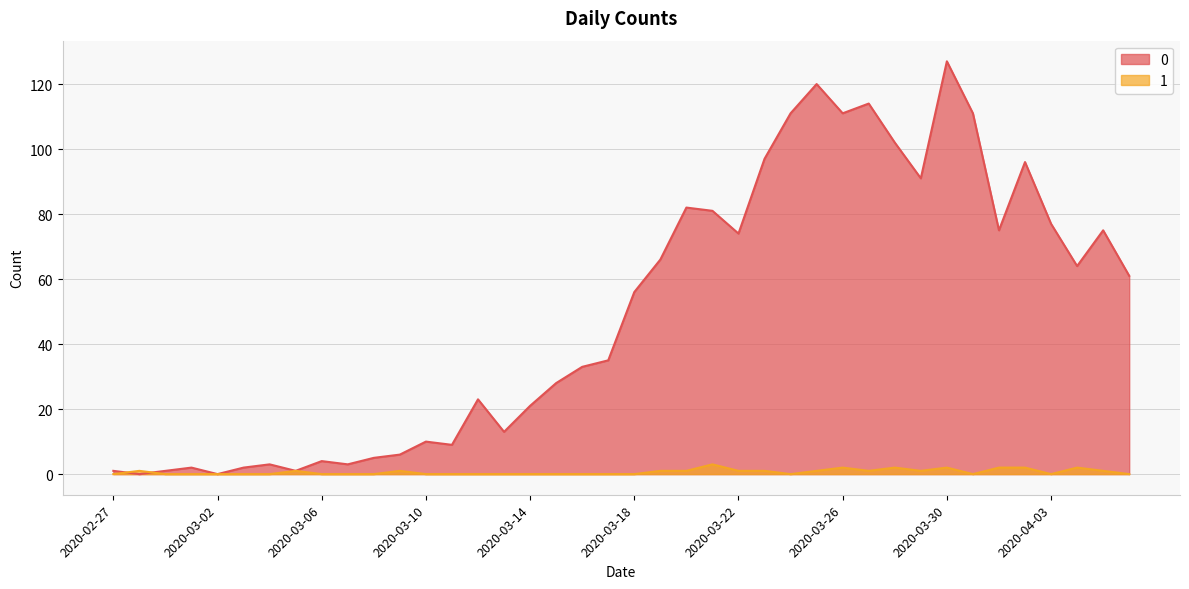

What position from the right is 2020-03-28?

10